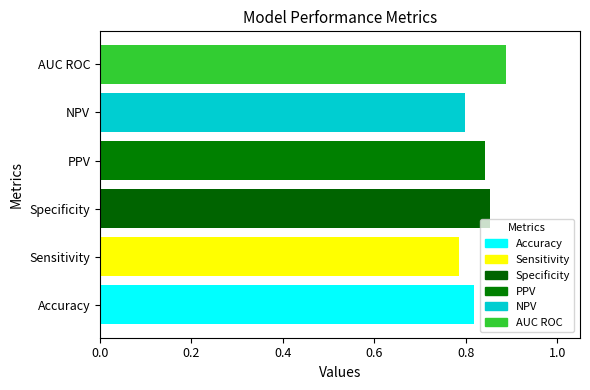

List the labels in order of value, smallest first.

Sensitivity, NPV, Accuracy, PPV, Specificity, AUC ROC